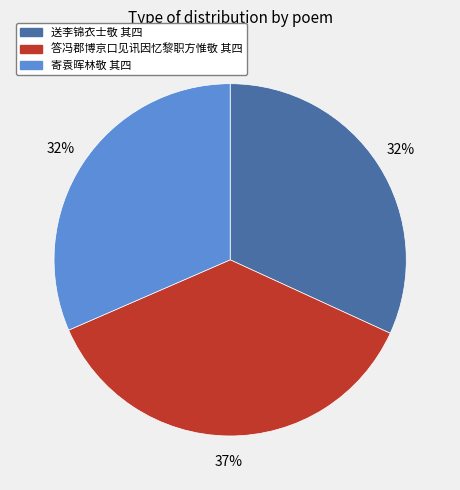

Does any single category account for the majority?

No